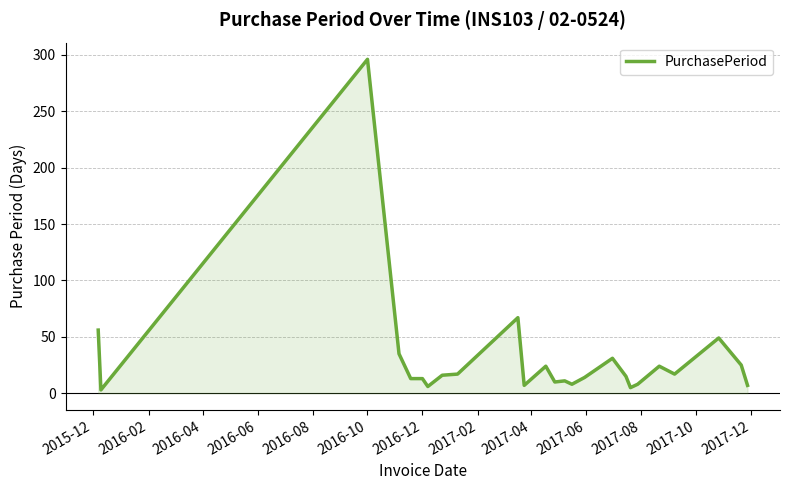

What is the greatest value displayed?

296